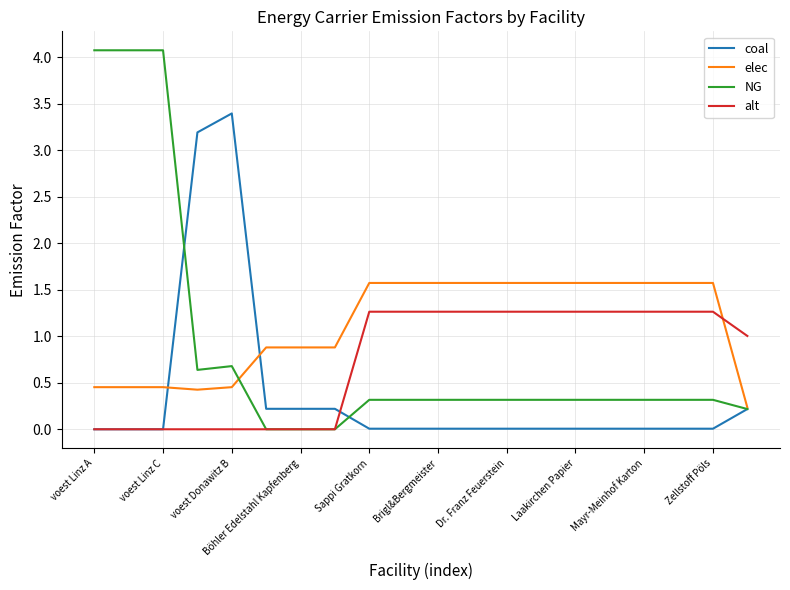

How many times do elec and alt cross each other?

1